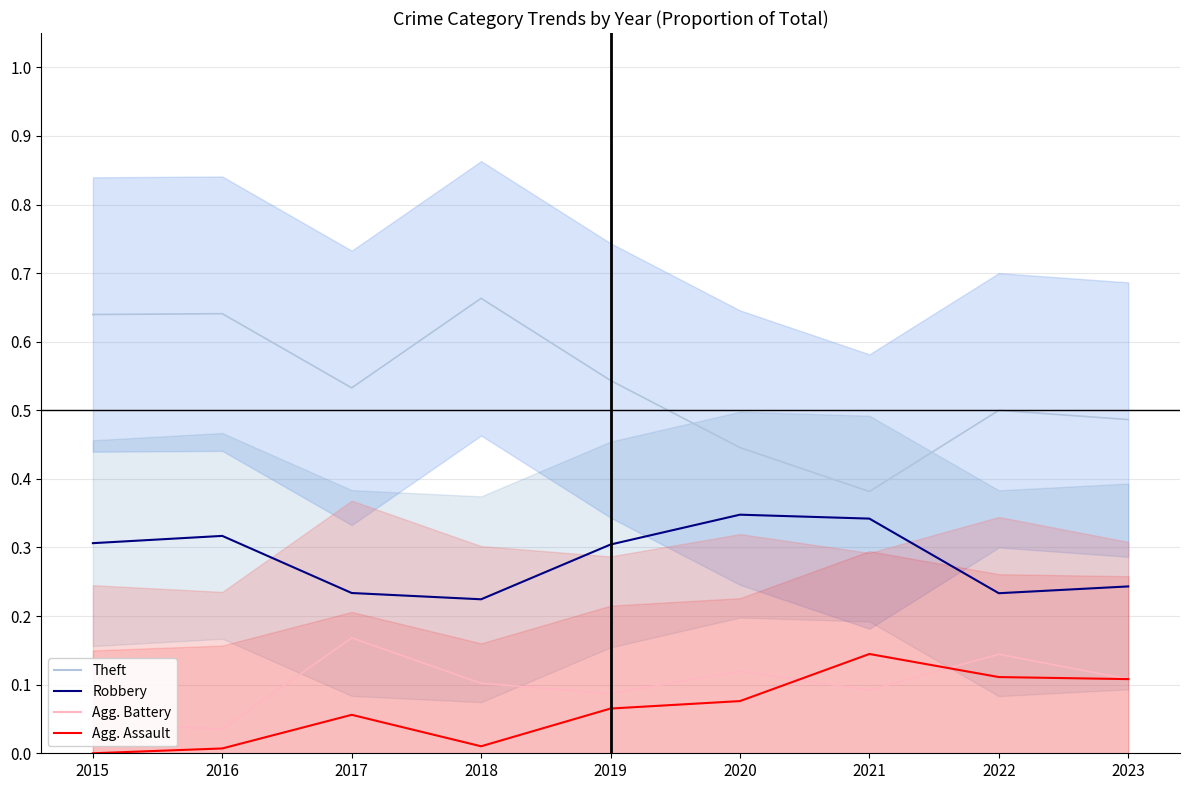

Between 2018 and 2022, which series saw the biggest shift?

Theft